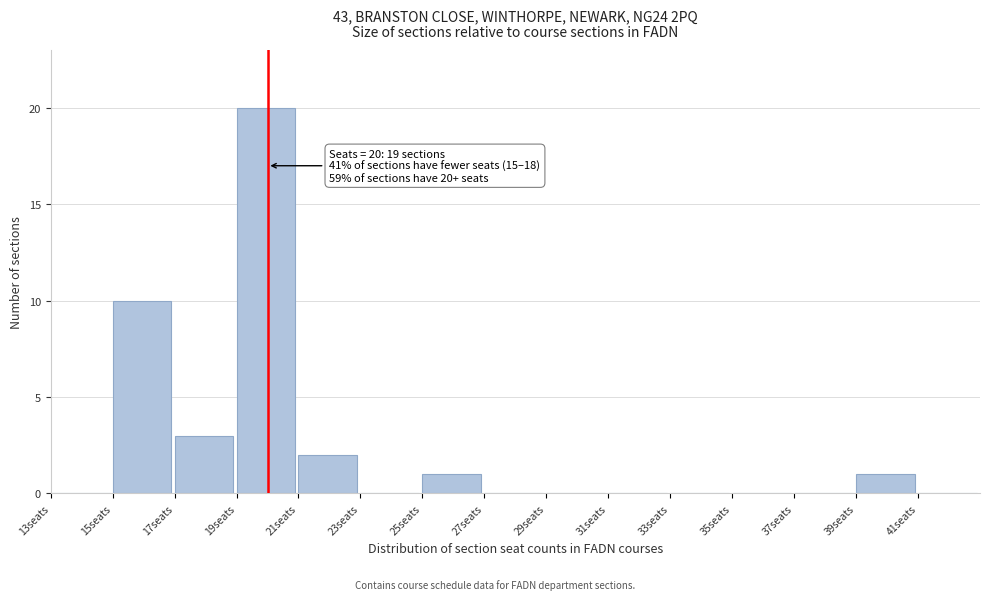

Which range on the x-axis has the tallest bar?

19 to 21